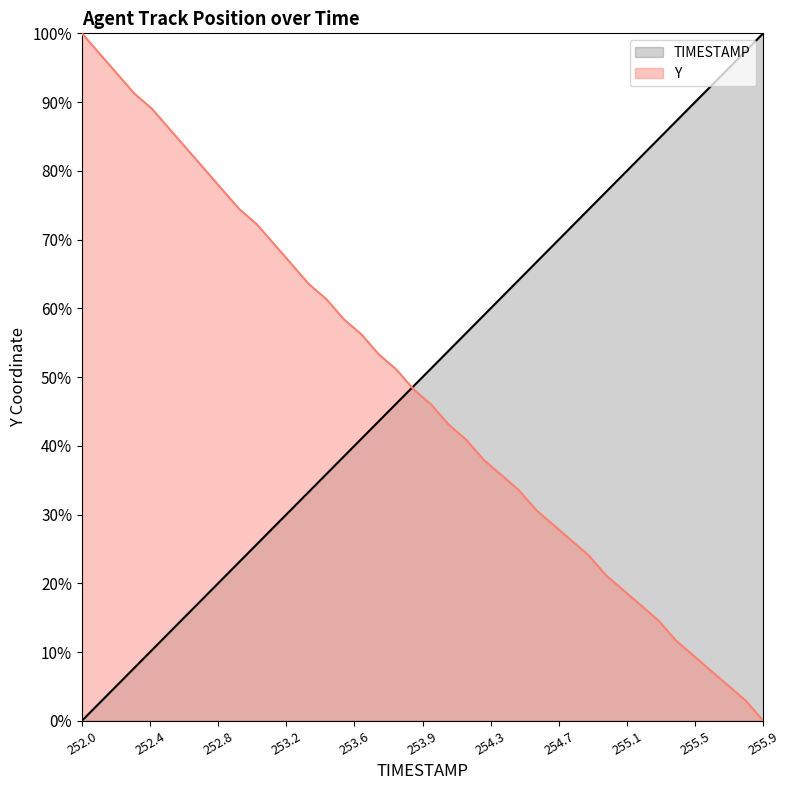

Which category has the highest value in the Y series?

252.0